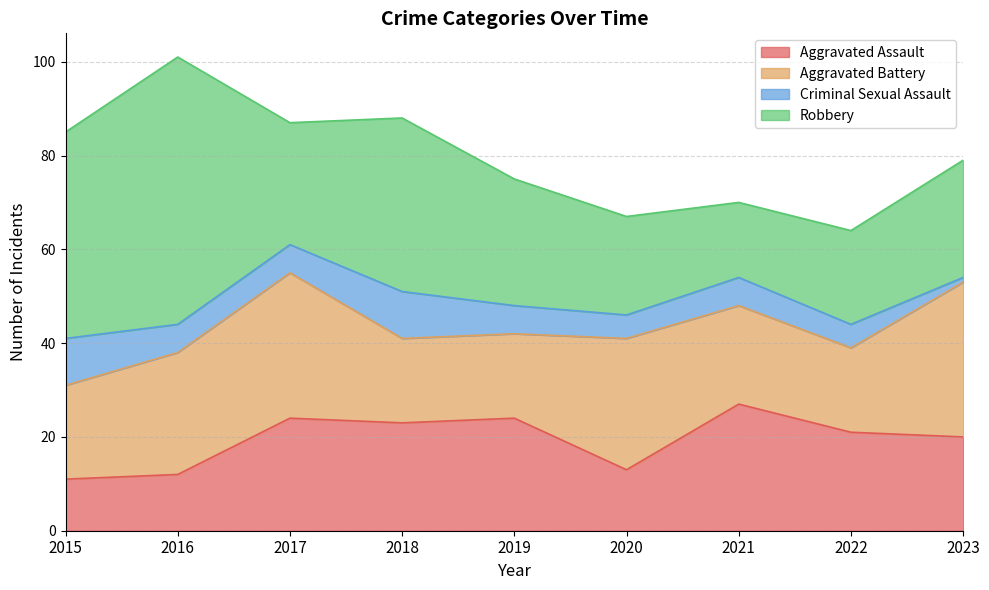

After their last crossing, which series has the higher values: Robbery or Aggravated Assault?

Robbery